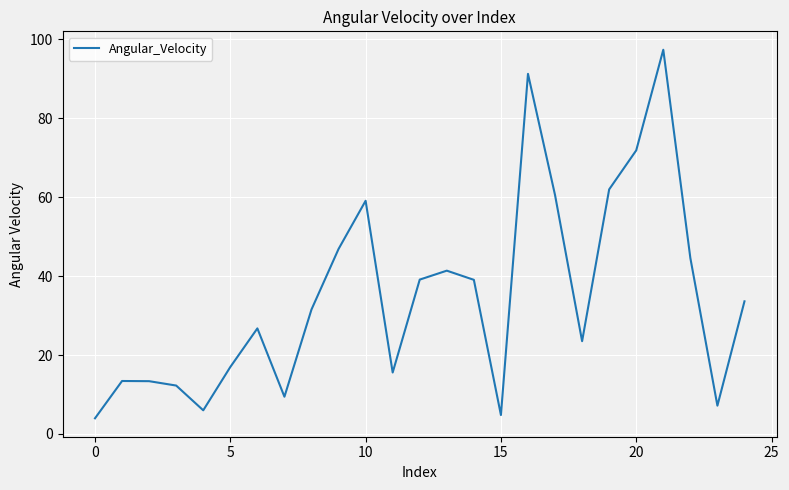

What is the maximum value shown in the chart?

97.4